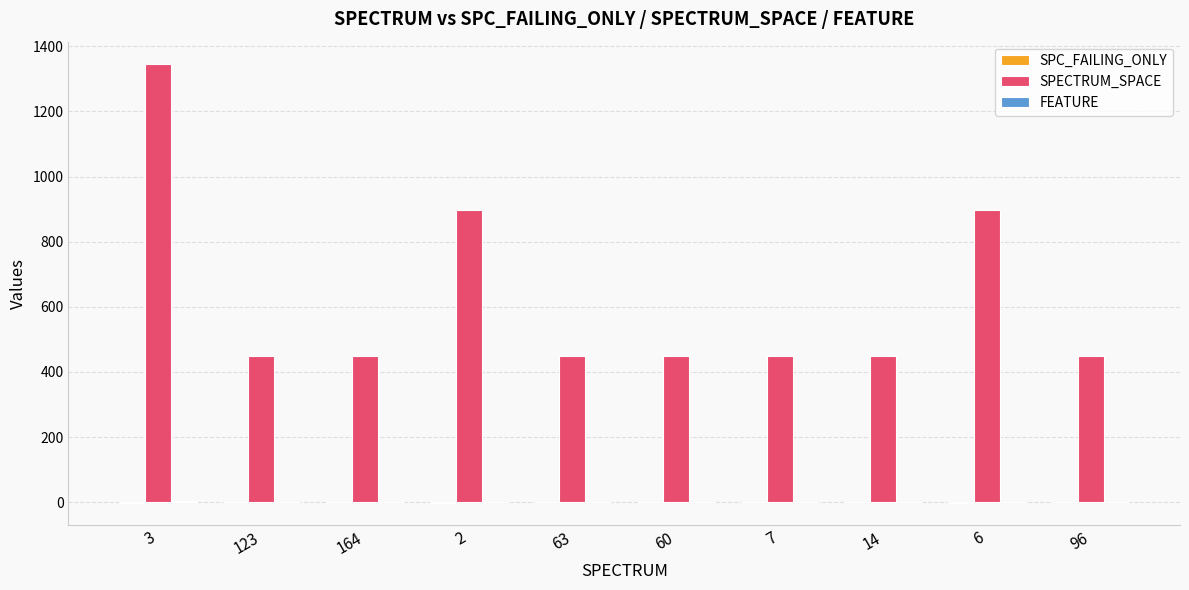

True or false: SPECTRUM_SPACE has a value of 449 at 60.

True